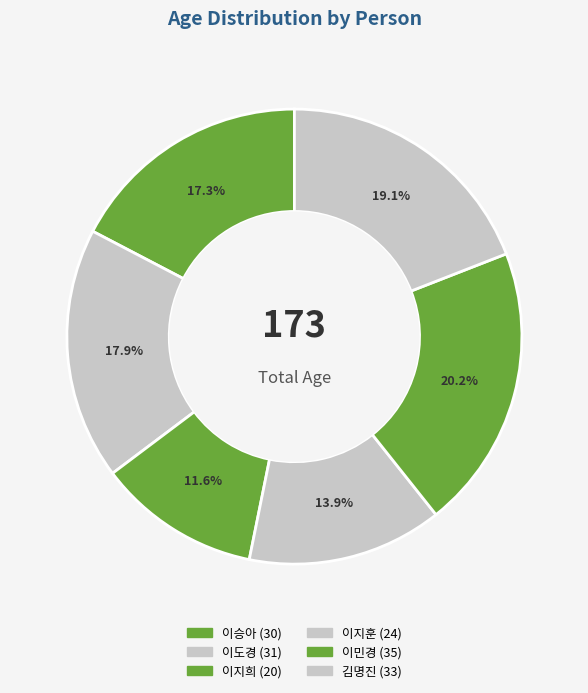

To the nearest percent, what is the difference between the largest and smallest slice percentages?

9%